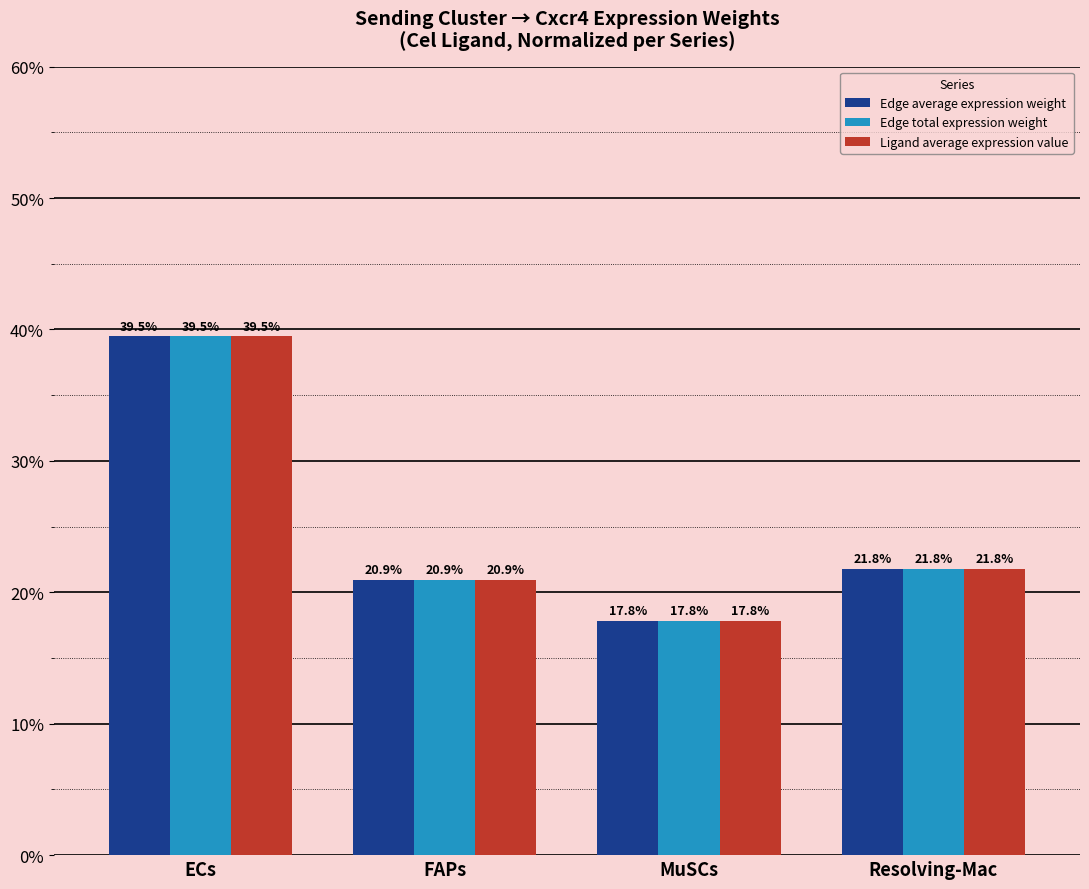

Where is Ligand average expression value nearest to the value 28?

Resolving-Mac